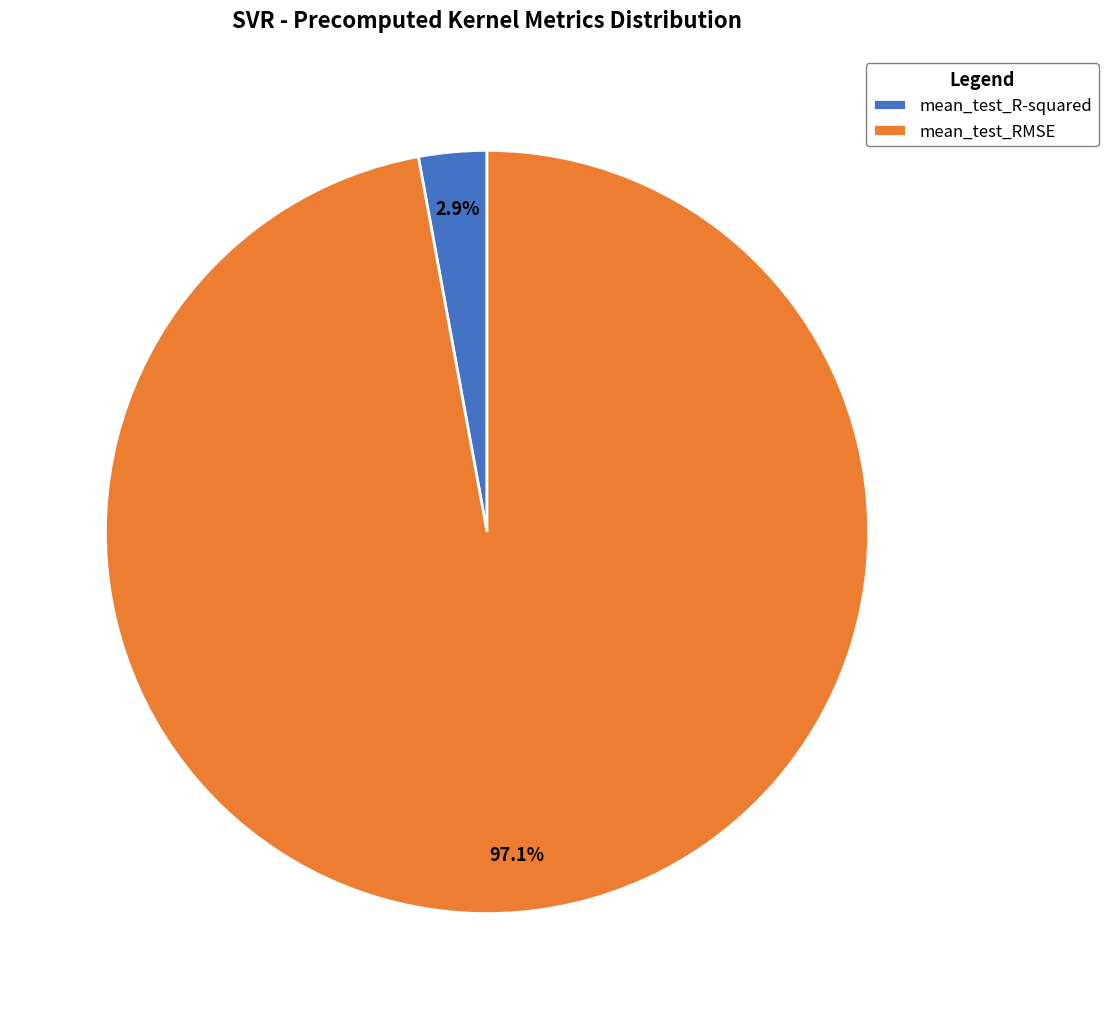

Combined, what portion of the pie is mean_test_RMSE and mean_test_R-squared?

100.0%